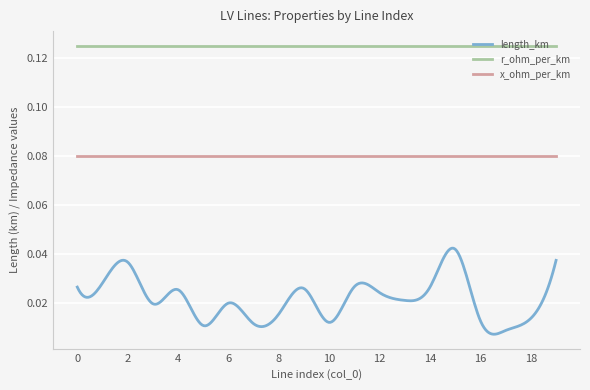

Rank the series by their maximum value, from highest to lowest.

r_ohm_per_km, x_ohm_per_km, length_km